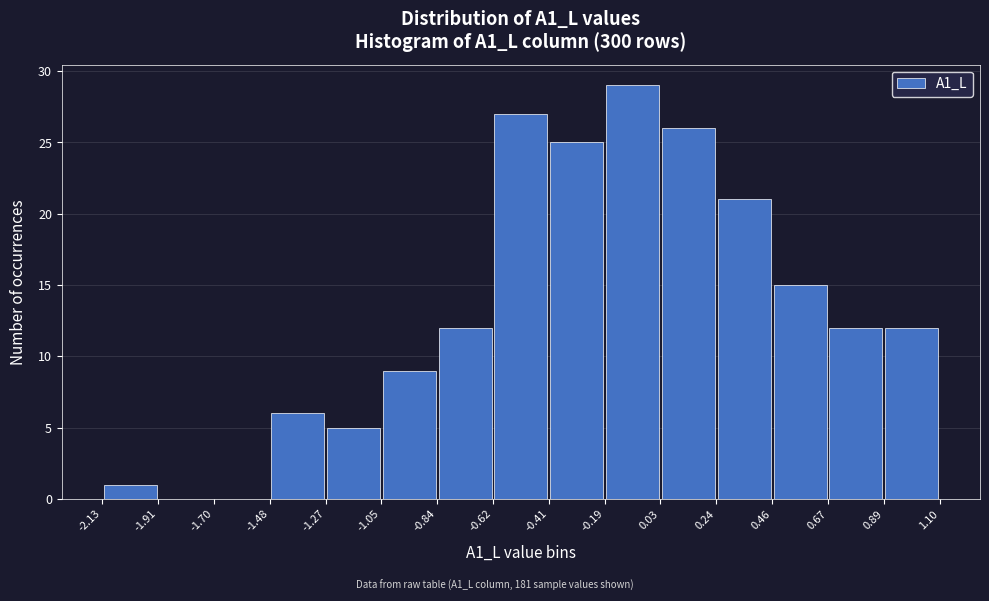

Which range on the x-axis has the tallest bar?

-0.19 to 0.03